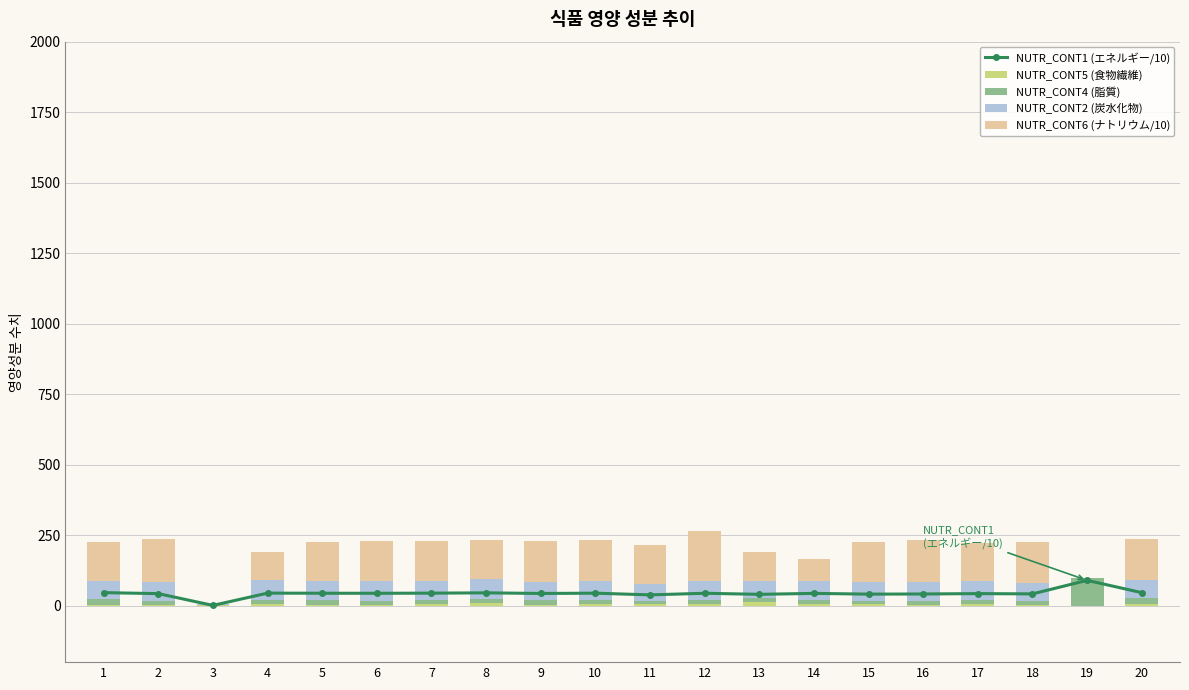

What is the difference between the NUTR_CONT1 (エネルギー/10) values at 17 and 19?

47.0